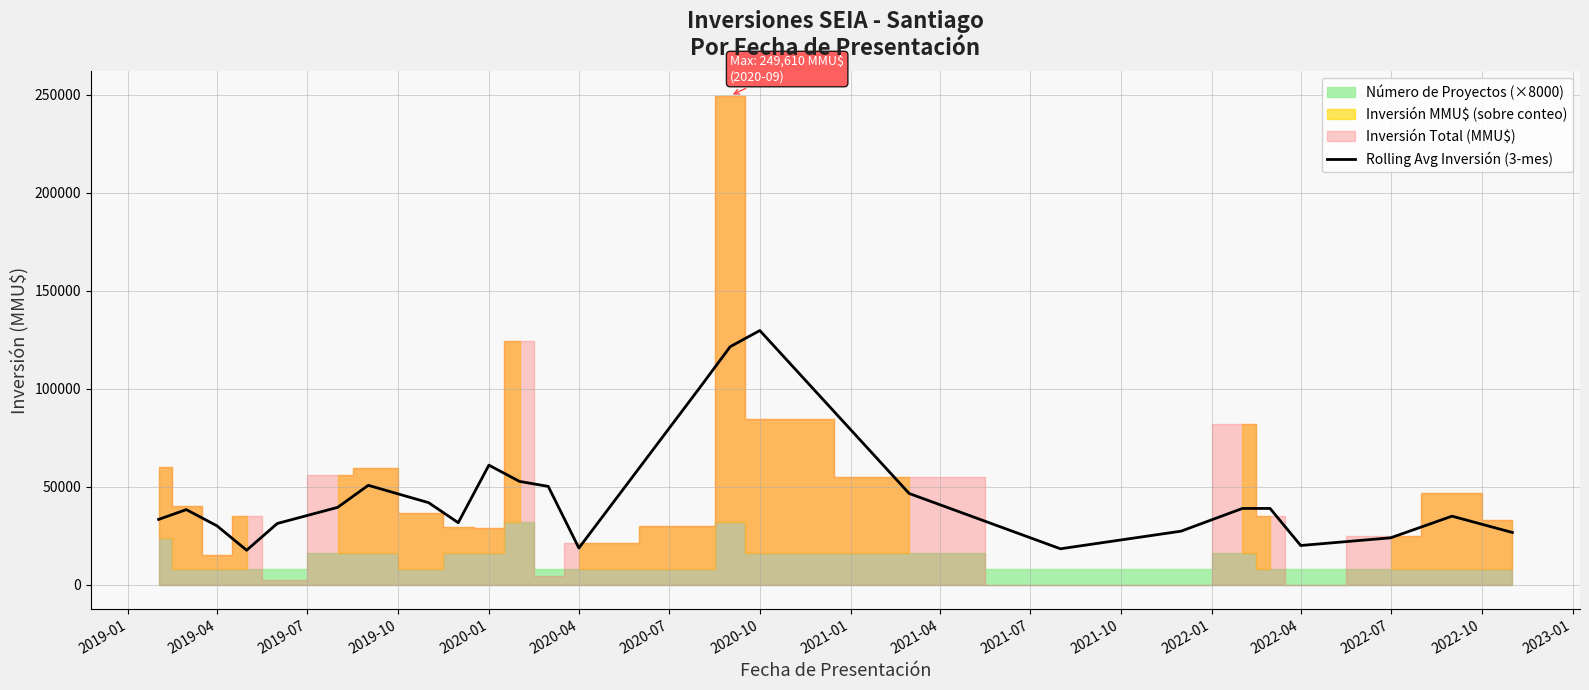

How many interior local peaks (higher than both neighbors) does the data have?

6